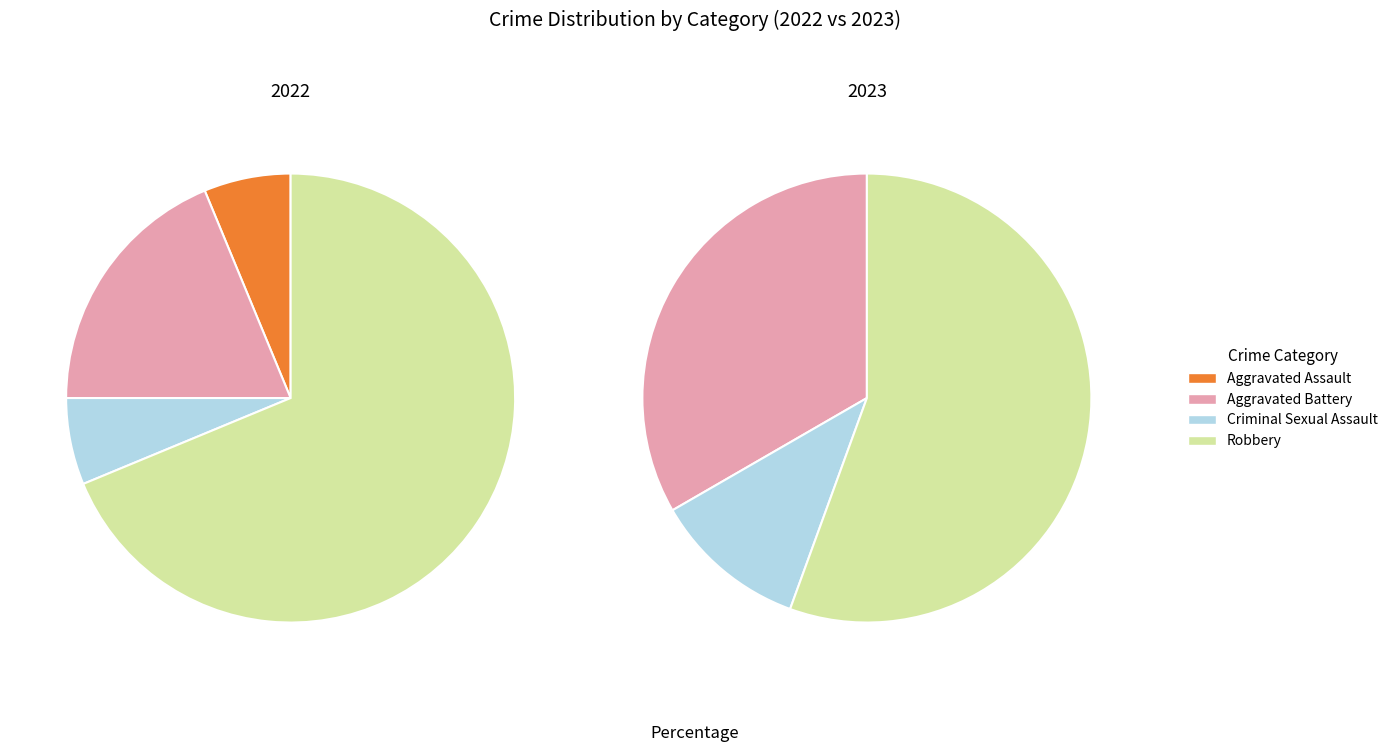

Is it true that values_2022 is 18% of the pie?

False